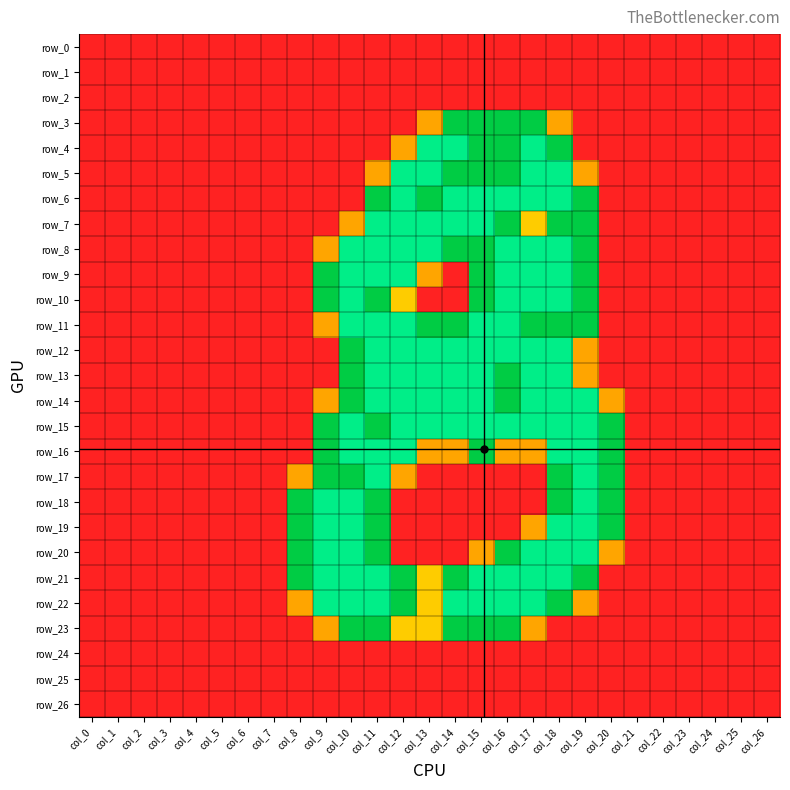

What is the difference between the maximum and minimum values in the row_15 series?

2.0